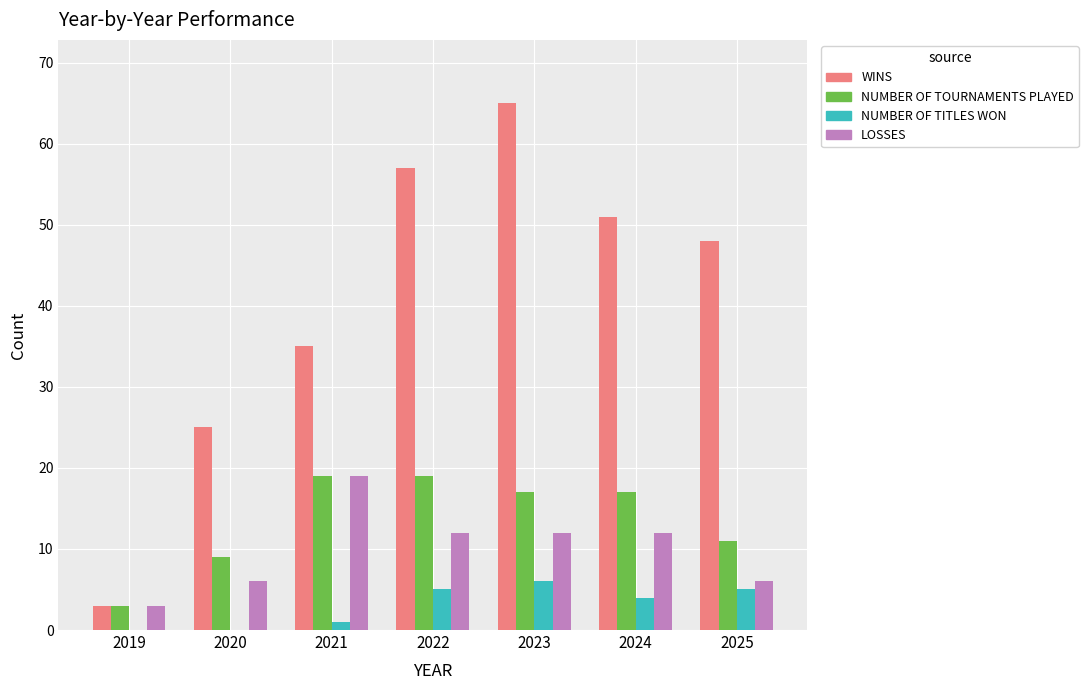

What are all the series names shown in the legend?

WINS, NUMBER OF TOURNAMENTS PLAYED, NUMBER OF TITLES WON, LOSSES